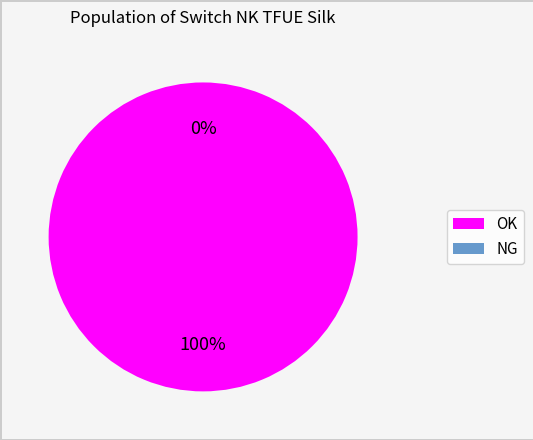

Count the number of slices in the pie.

2